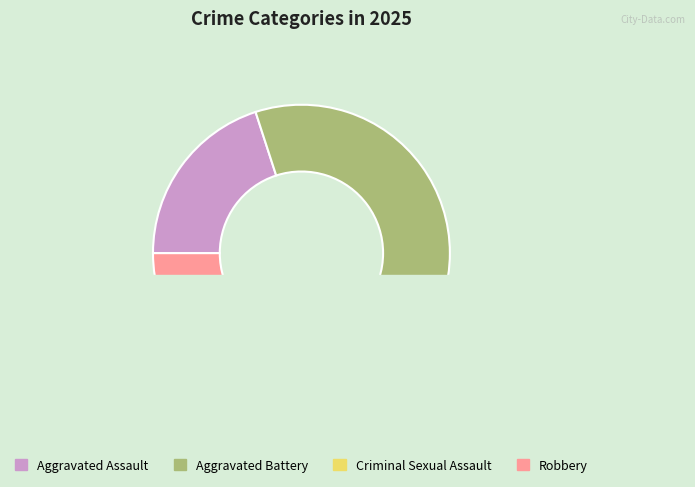

Count the number of slices in the pie.

4